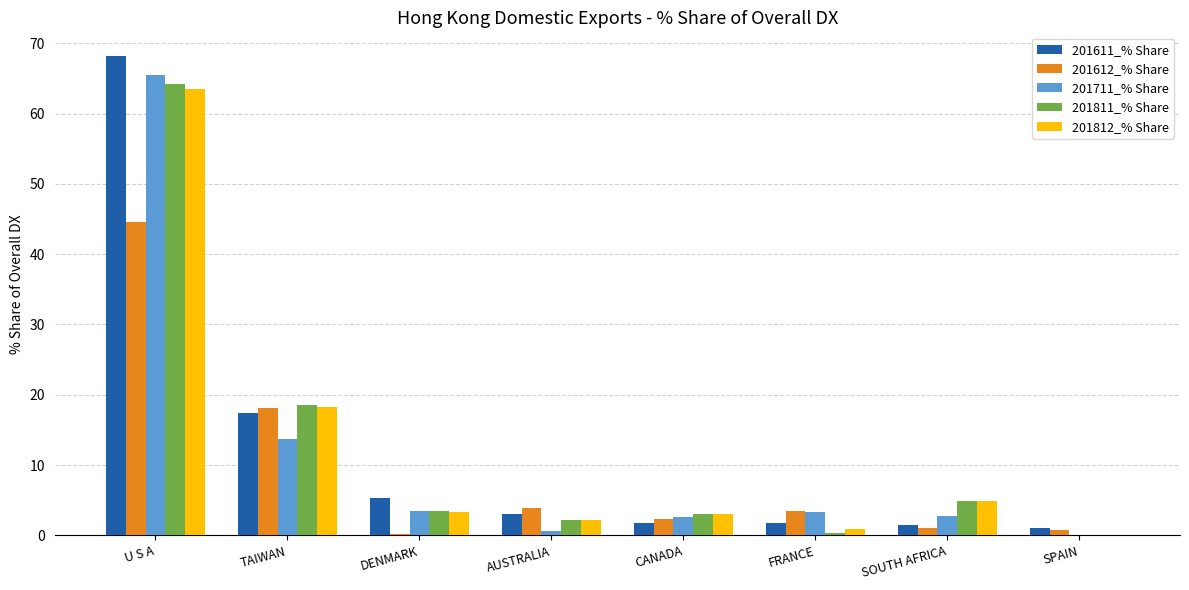

The value of 201711_% Share at SPAIN is 0.0. True or false?

True